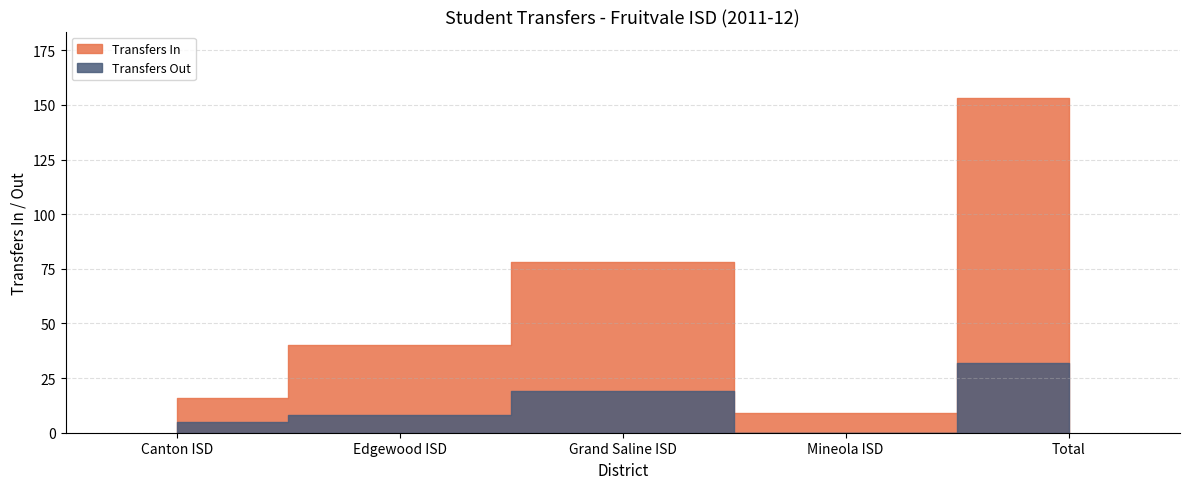

What position from the right is Canton ISD?

5